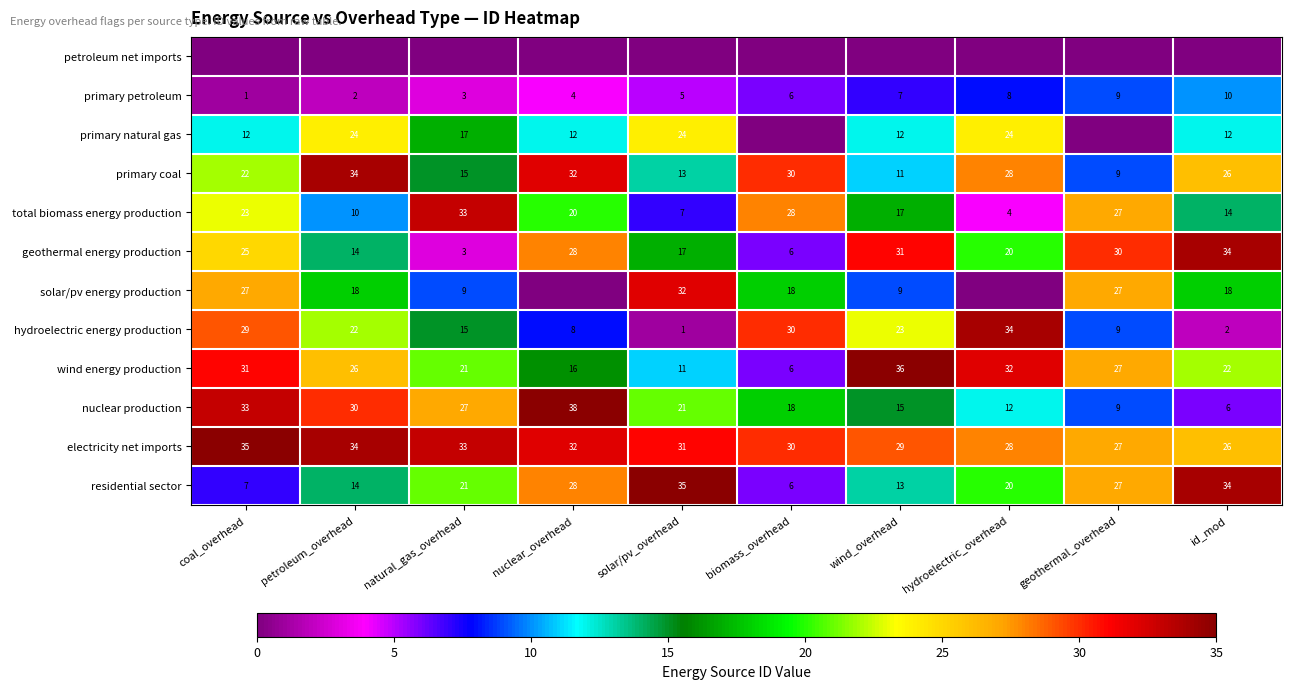

What is the sum of the hydroelectric energy production values at geothermal_overhead and hydroelectric_overhead?

43